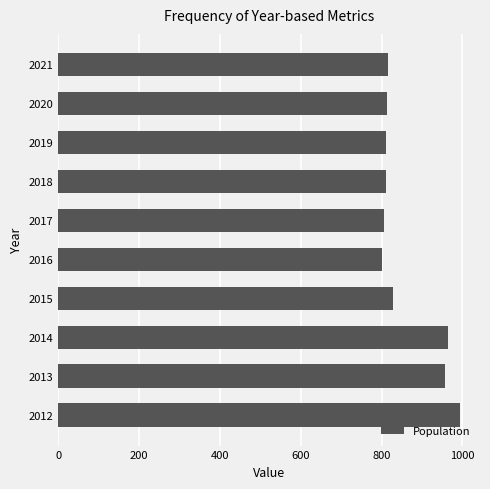

What is the difference between the second highest and minimum values?

164